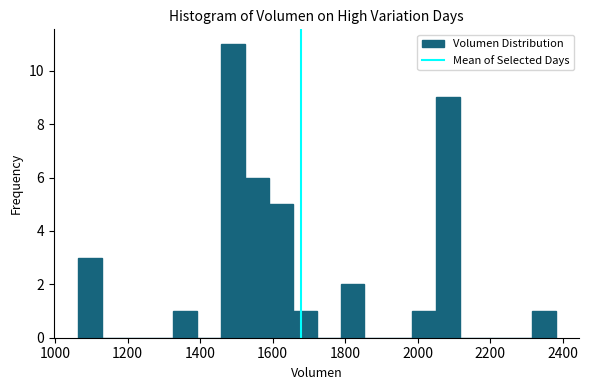

Read against the x-axis, roughly where is the centre of the tallest bar?

1500